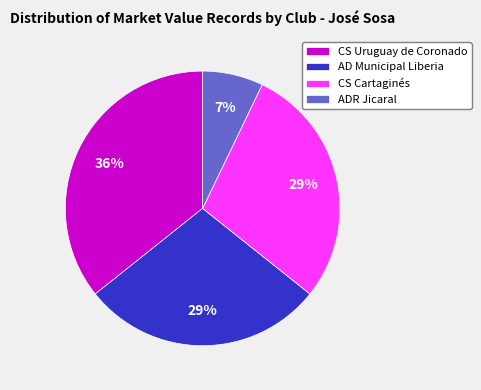

The CS Cartaginés slice represents 29% of the pie. True or false?

True